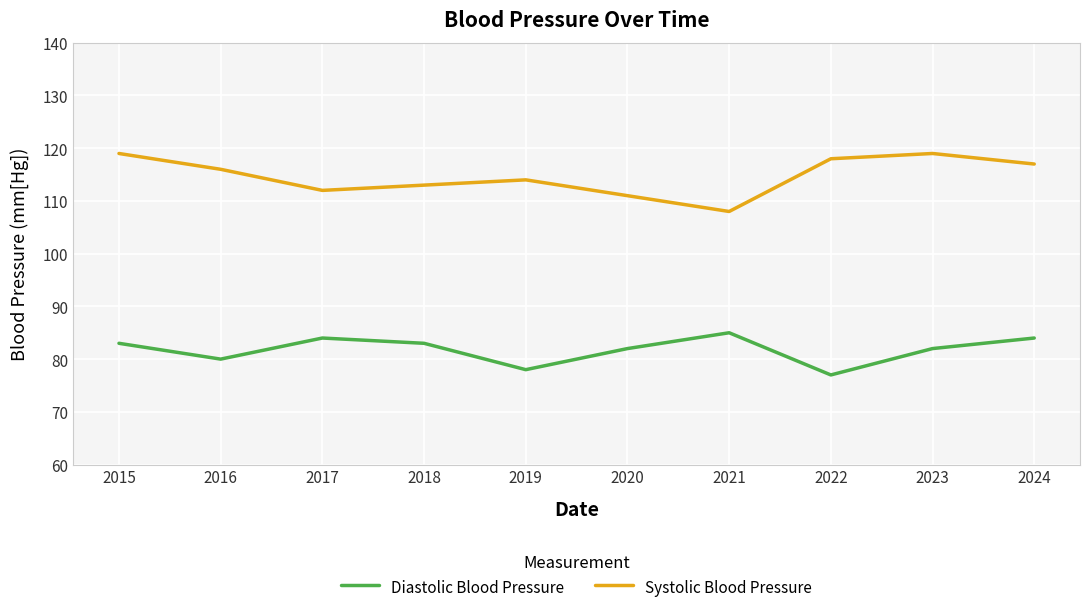

What is the difference between the second highest and second lowest values in the Systolic Blood Pressure series?

8